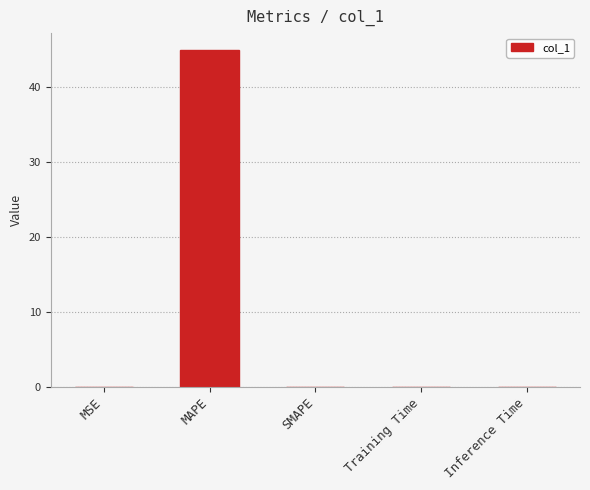

Which has a higher value, Inference Time or MAPE?

MAPE